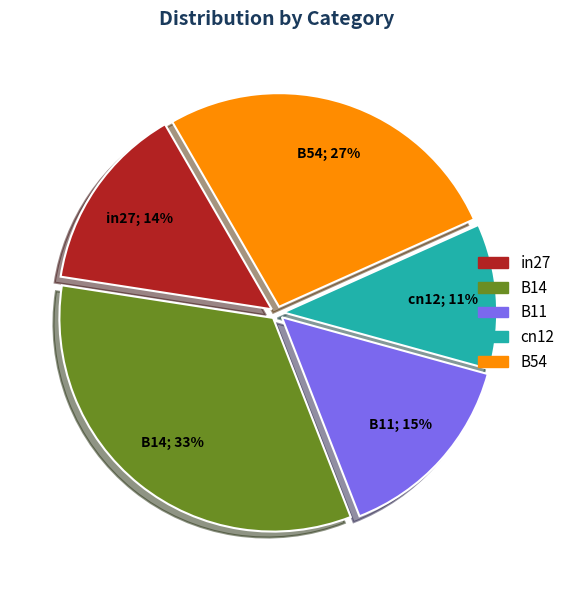

Which slice is the smallest?

cn12